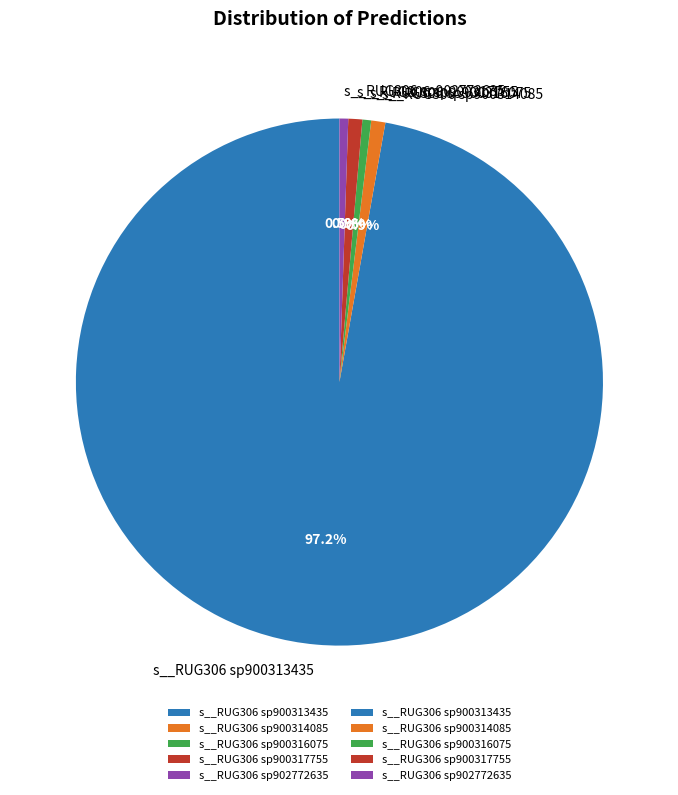

To the nearest percent, what percentage of the pie is s__RUG306 sp900317755?

1%